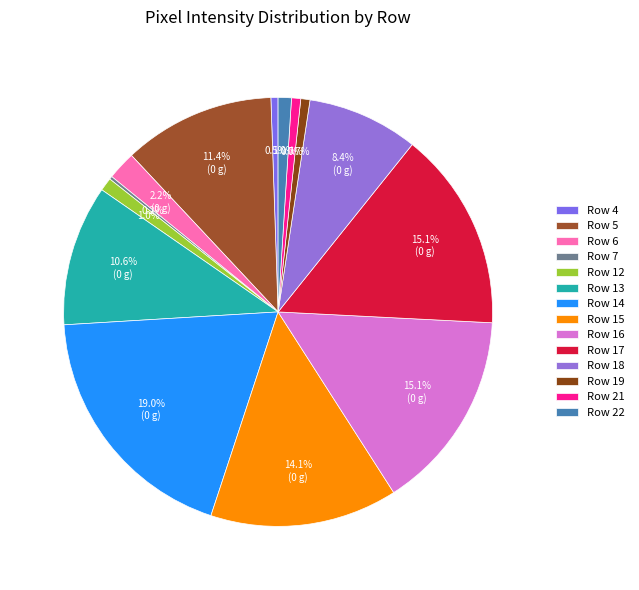

Is it true that Row 5 is 11% of the pie?

True